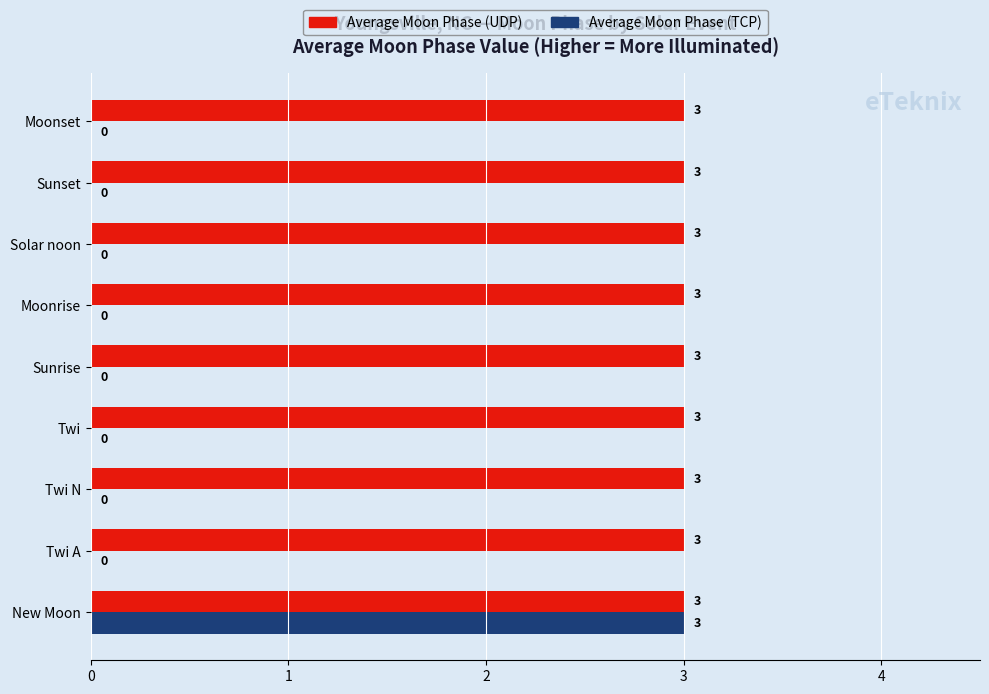

Count the Average Moon Phase (TCP) values in the range 0 to 1.

8